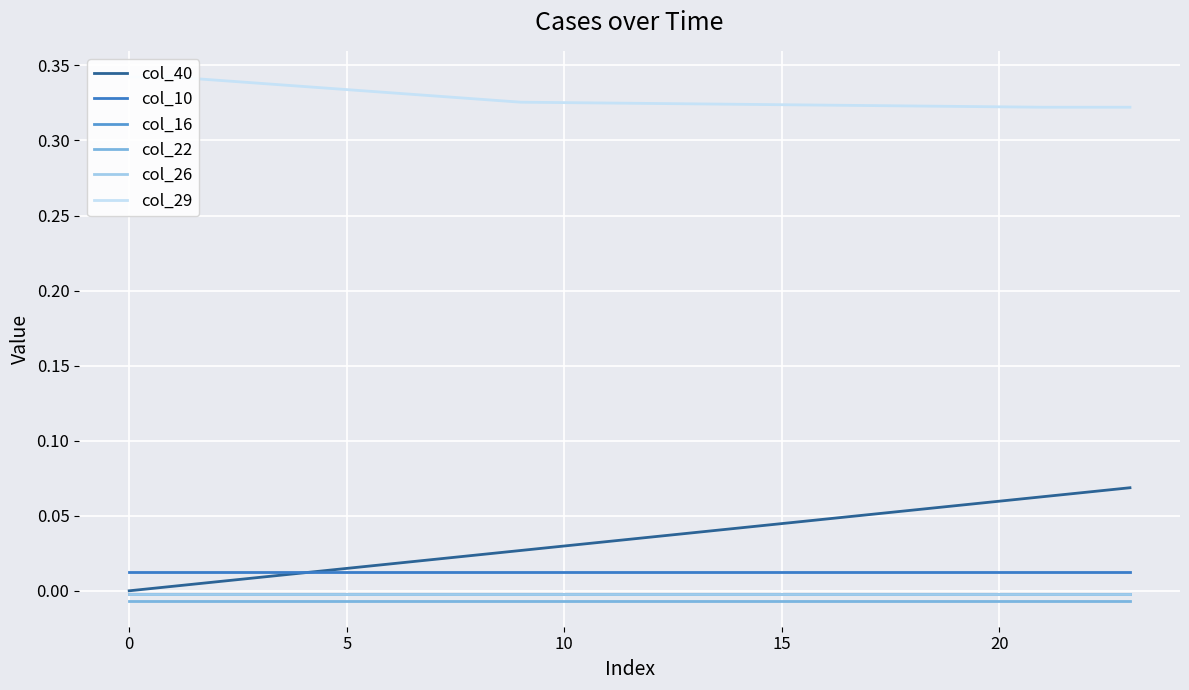

The value of col_40 at 20 is 0.0. True or false?

False